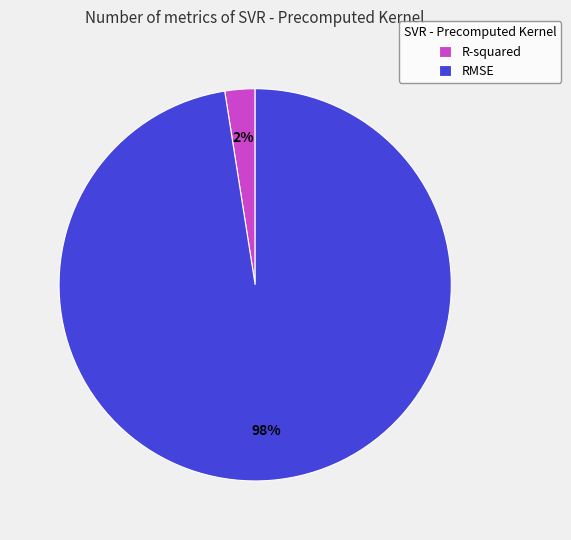

Which slice is the largest?

RMSE